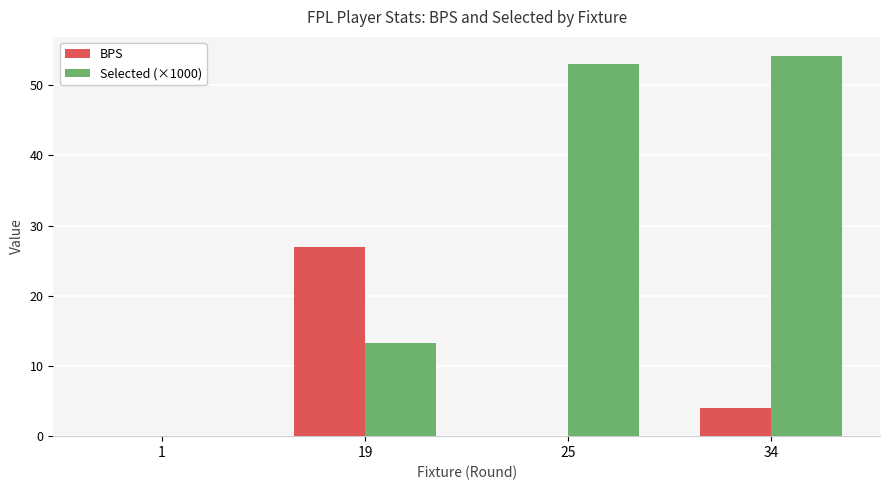

Reading left to right, extract all data points from this chart.

BPS: 1=0.0	19=27.0	25=0.0	34=4.0
Selected (×1000): 1=0.0	19=13.3	25=53.0	34=54.2